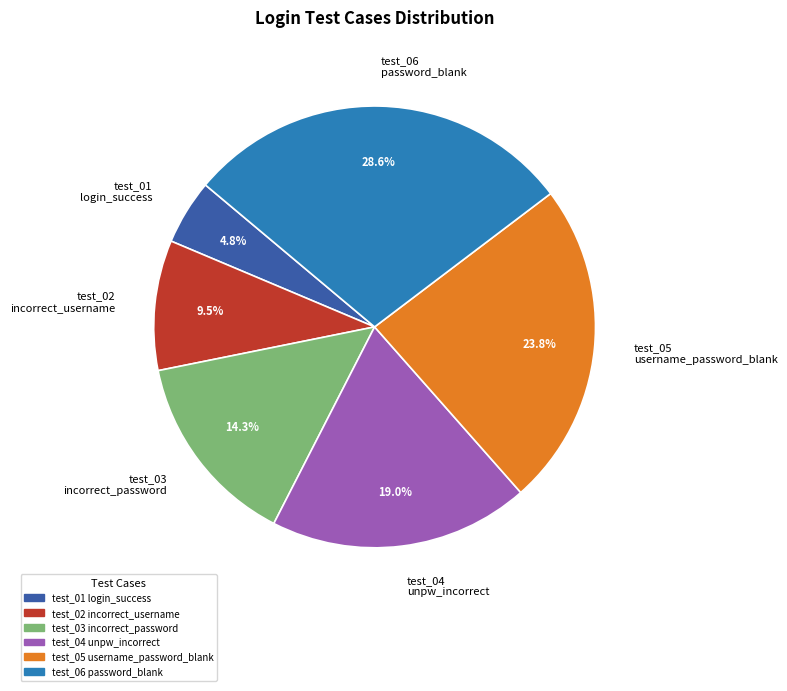

Is test_05 username_password_blank the majority of the pie?

No